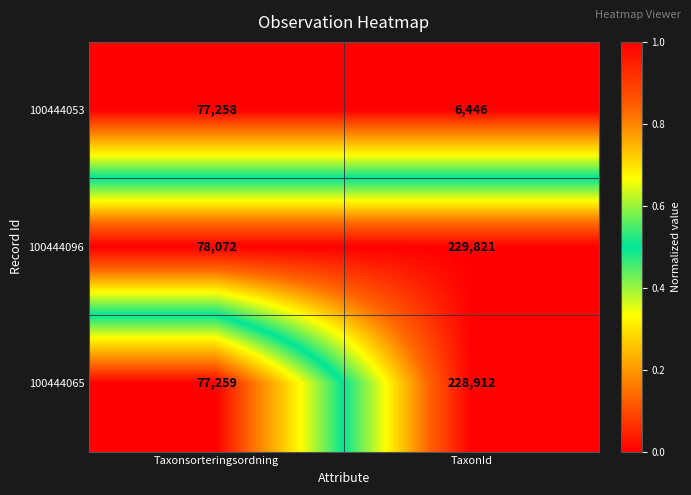

Rank the series by their maximum value, from lowest to highest.

100444053, 100444065, 100444096